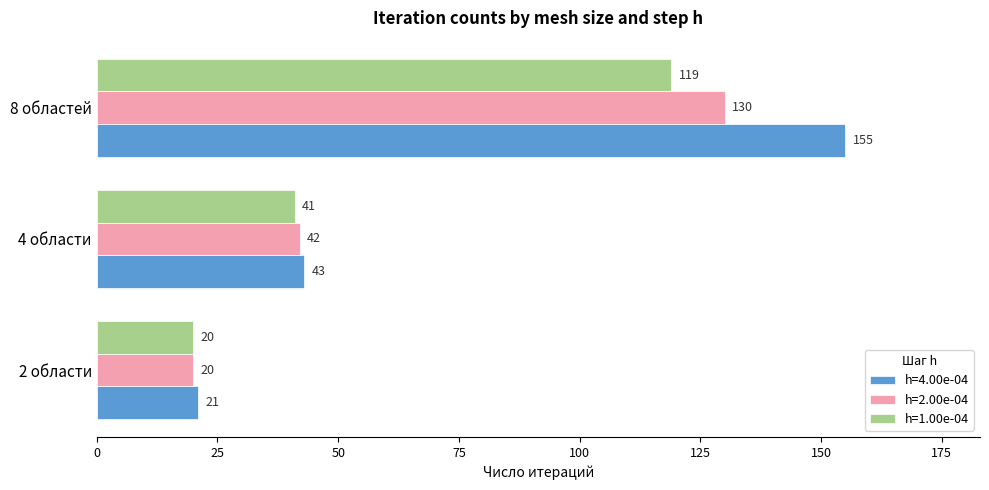

The value of h=1.00e-04 at 4 области is 41. True or false?

True